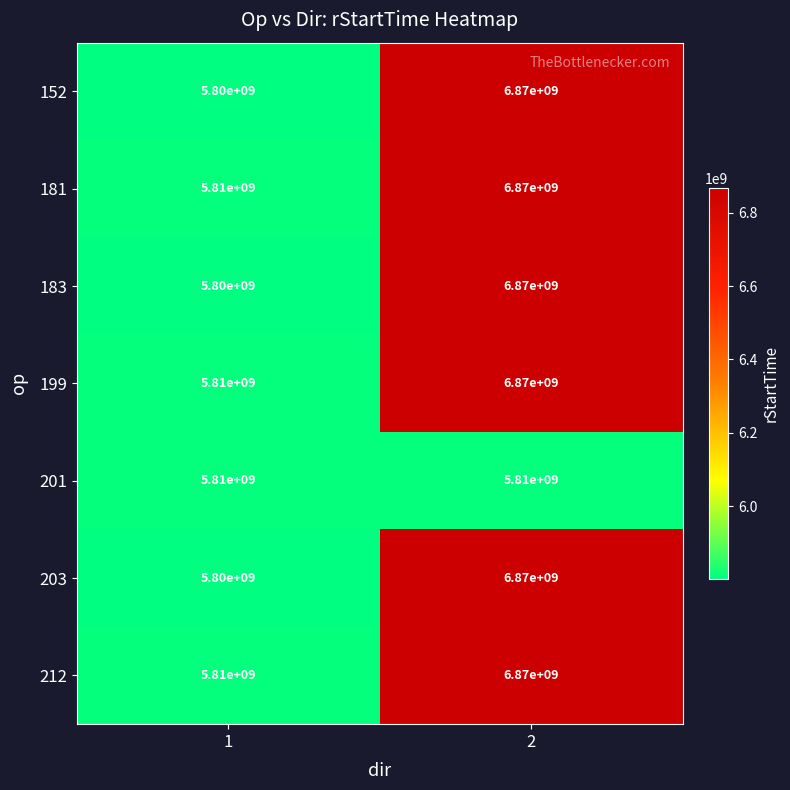

List the labels in order of 212 value, smallest first.

1, 2